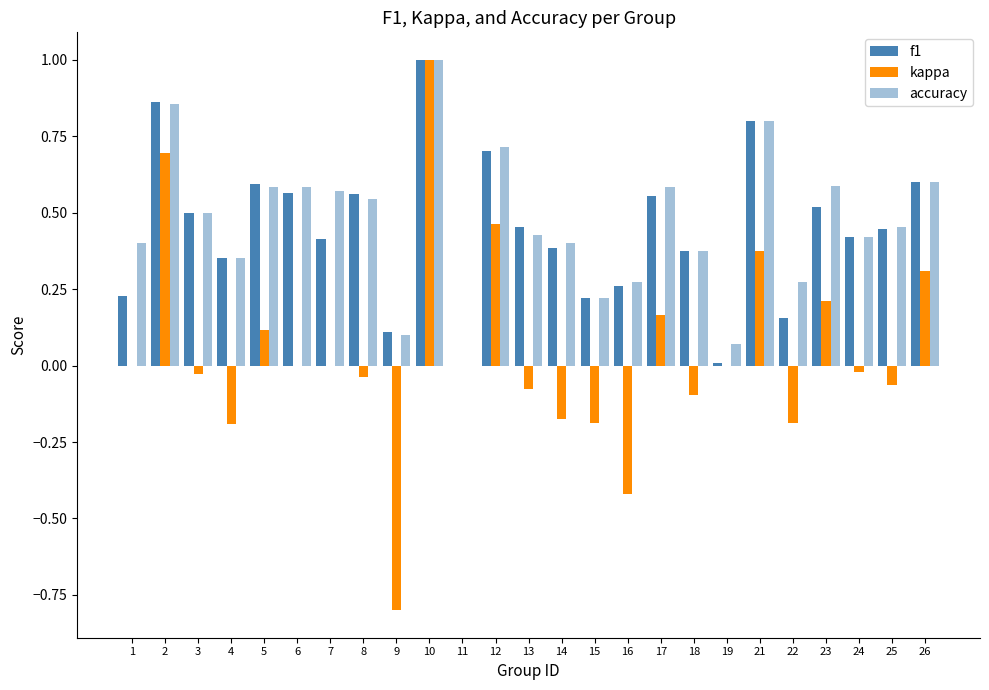

Are the bars horizontal?

No